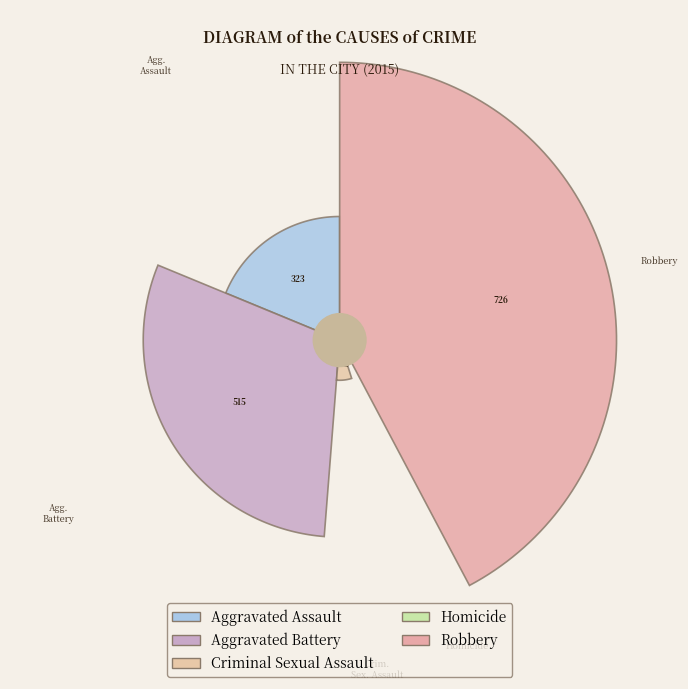

To the nearest percent, what is the average slice percentage?

20%